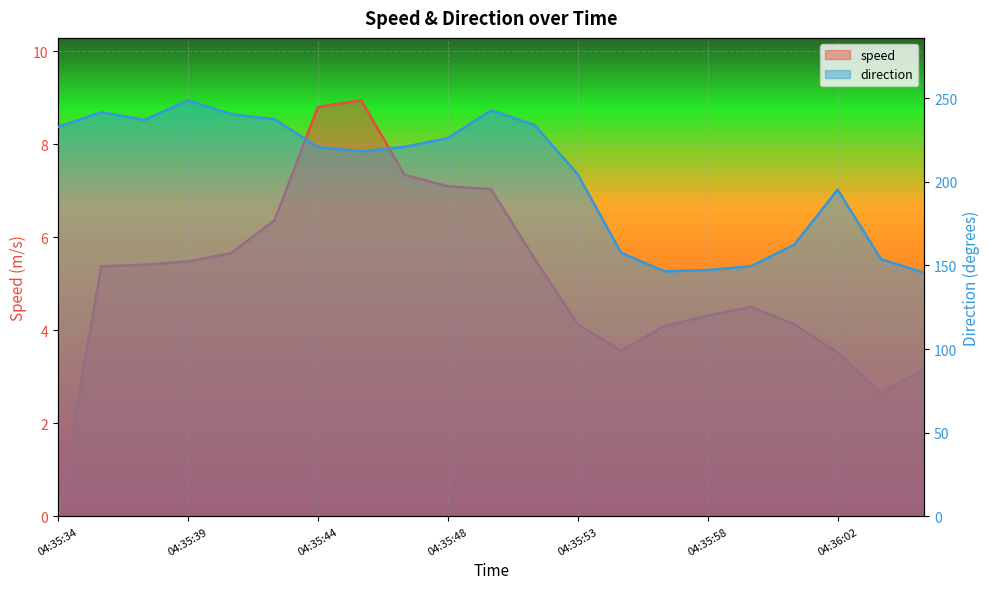

Where is the first local maximum for direction?

04:35:36